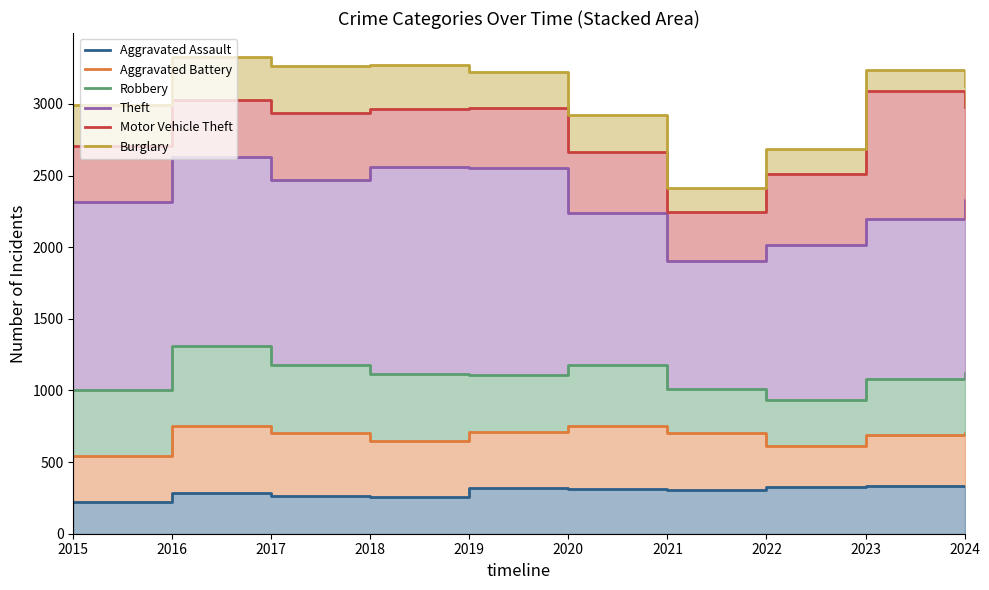

Count the number of categories in the chart.

10